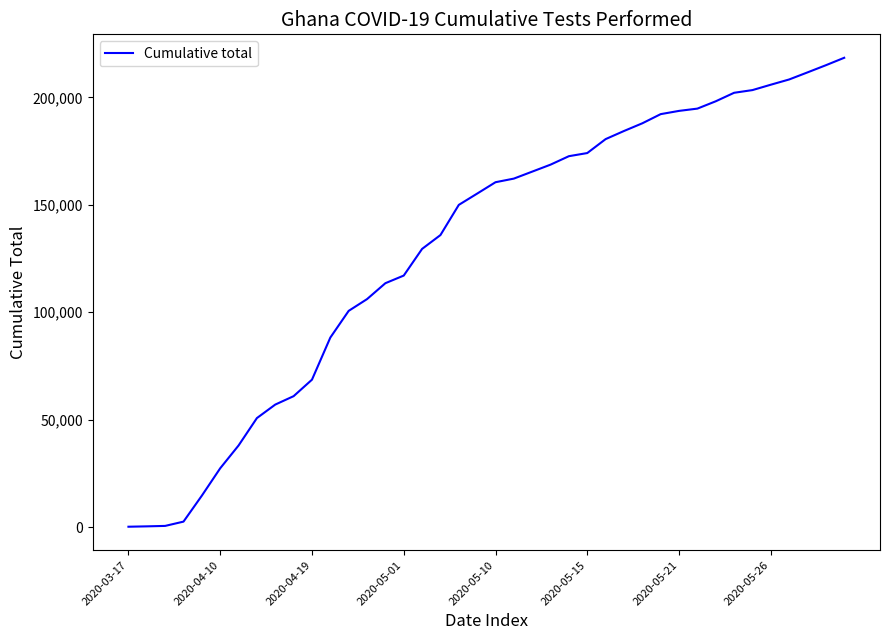

What is the difference between the maximum and minimum values?

218282